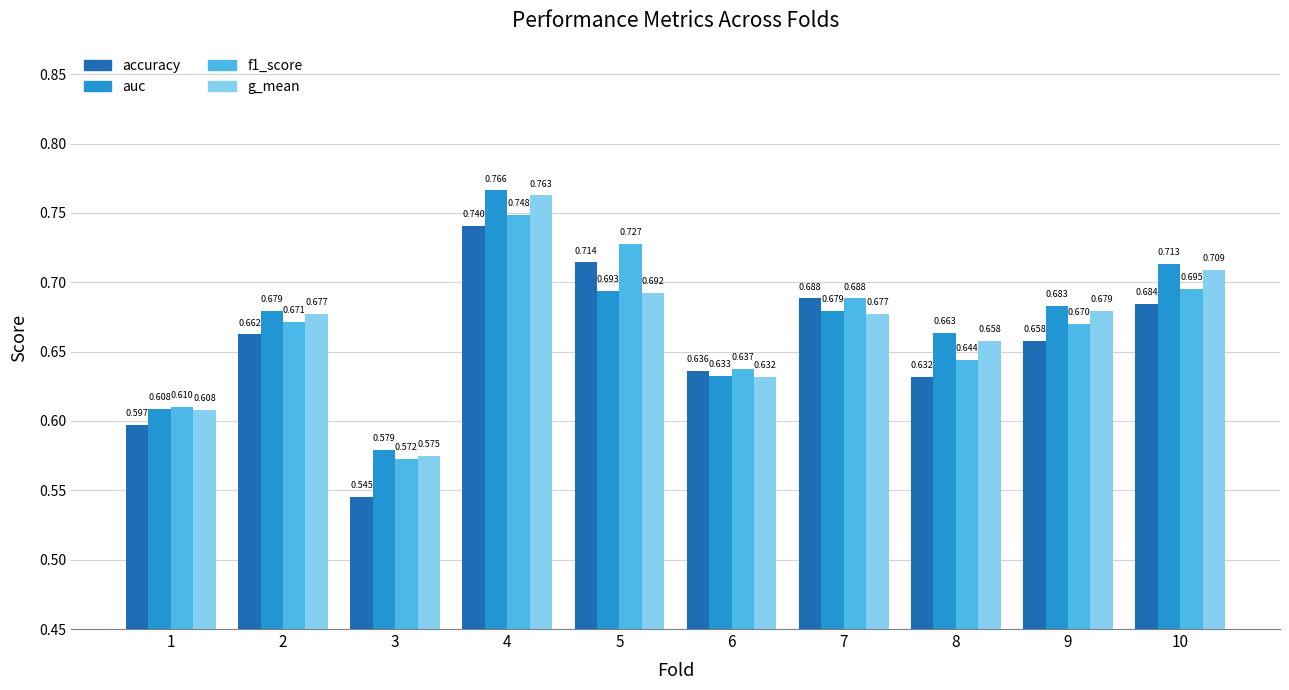

Which series has the largest total across all categories?

auc